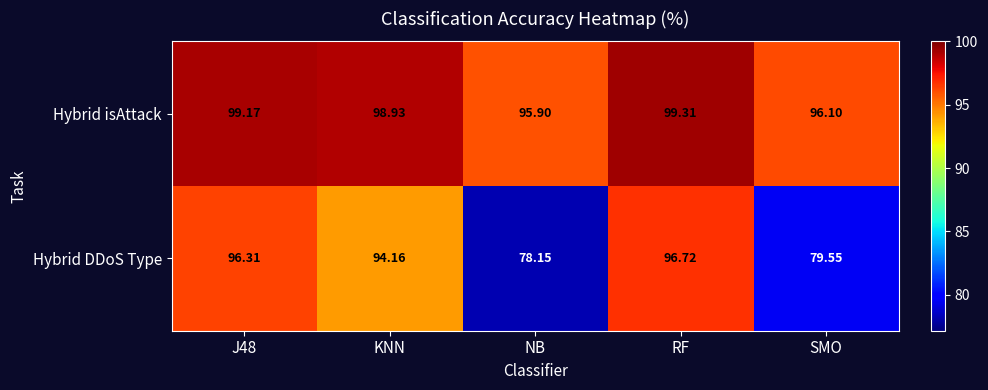

List the series in order of their overall mean, lowest first.

Hybrid DDoS Type, Hybrid isAttack